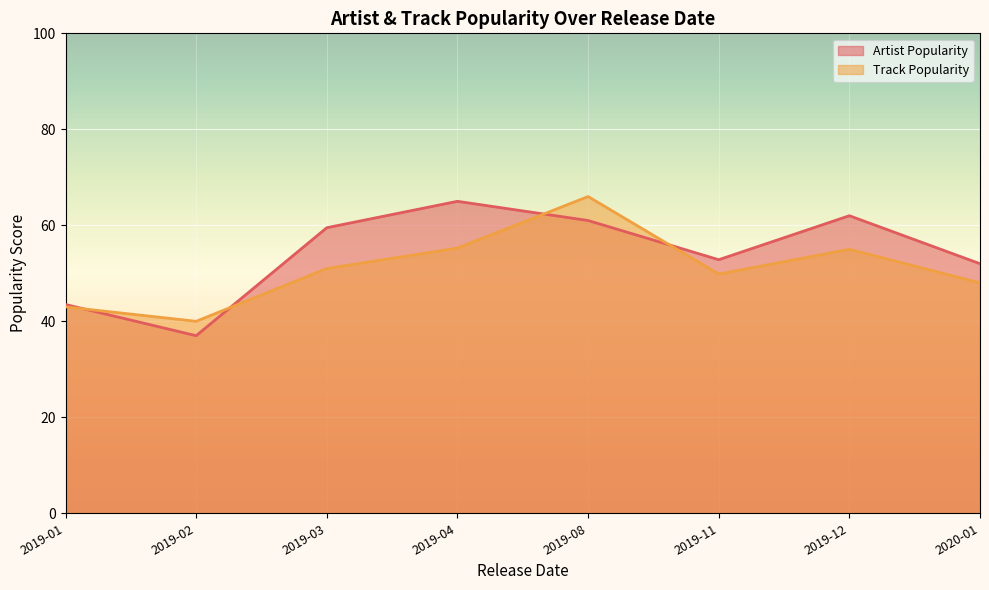

At 2020-01, list the series in order from largest to smallest.

Artist Popularity, Track Popularity